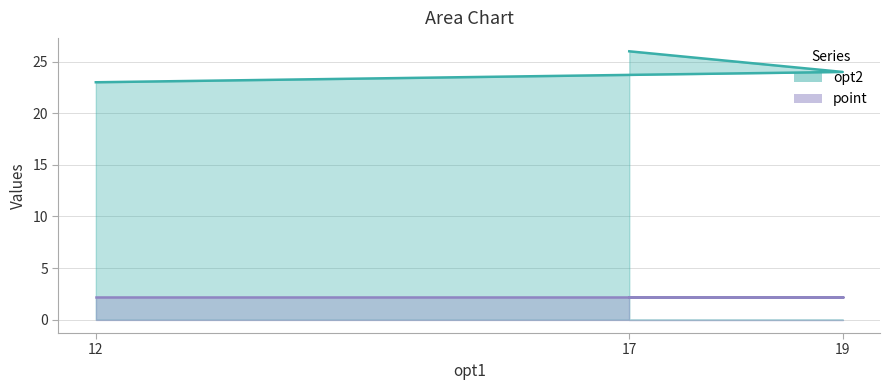

List the labels in order of value, smallest first.

12, 19, 17